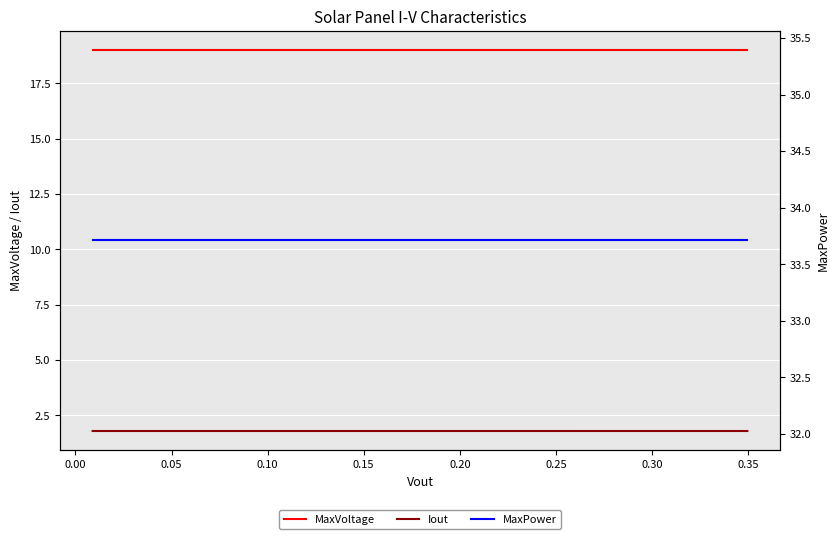

What is the highest value of the MaxVoltage series?

19.0